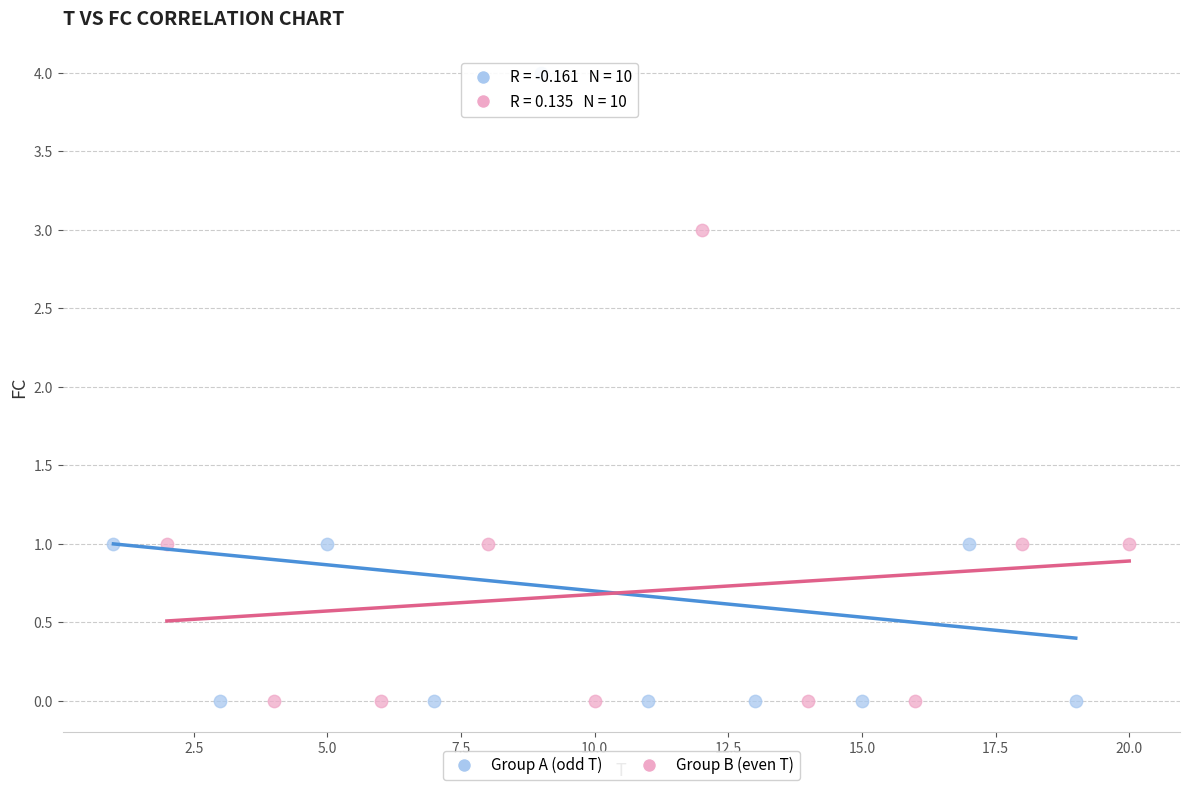

Which series has the widest spread of Y values?

Group A (odd T)